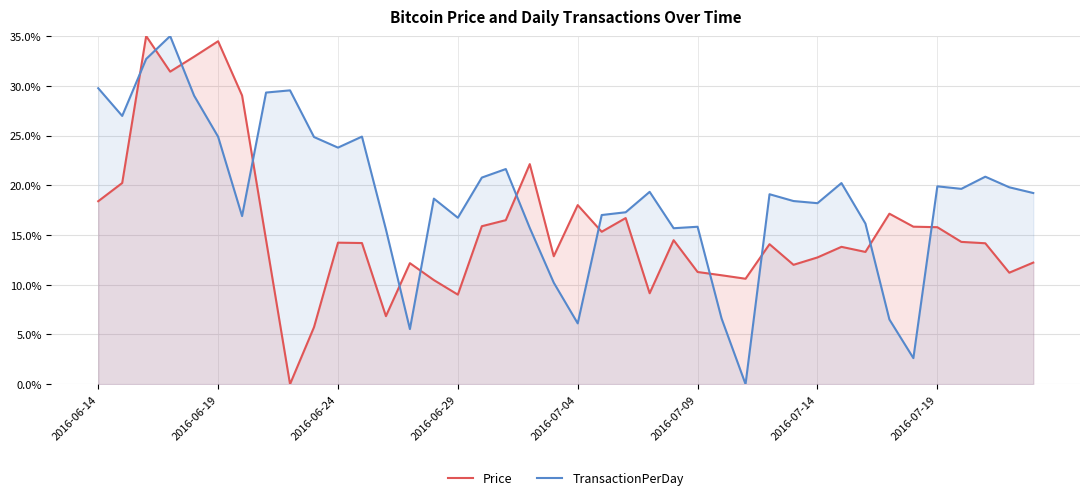

In Price, how many points are higher than both neighbors (excluding endpoints)?

11